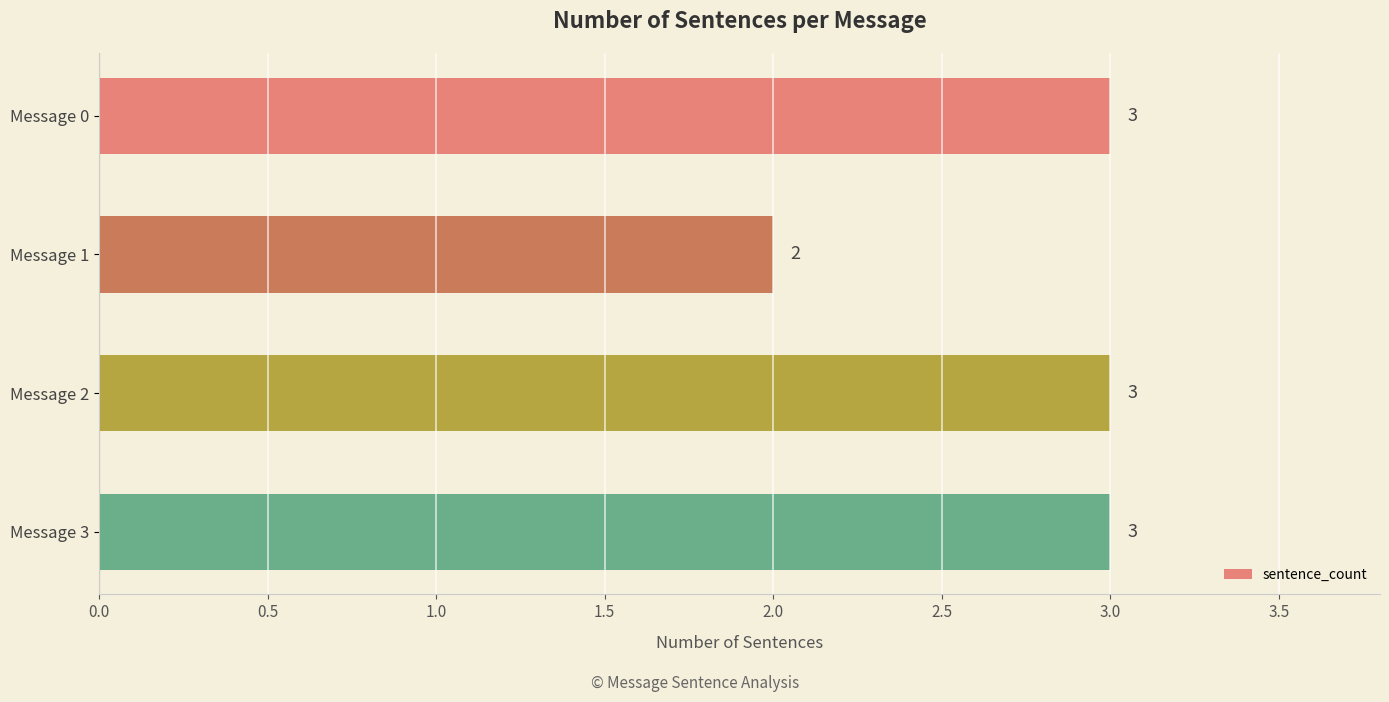

How many bars are there in total?

4